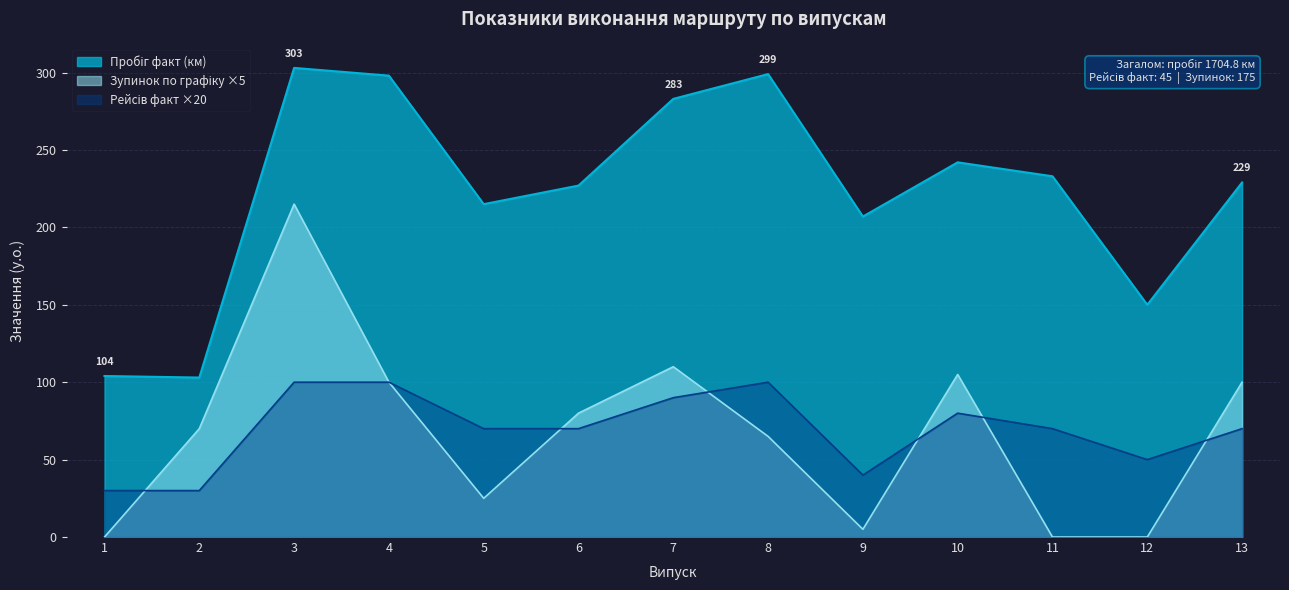

The value of Рейсів факт at 10 is 46. True or false?

False